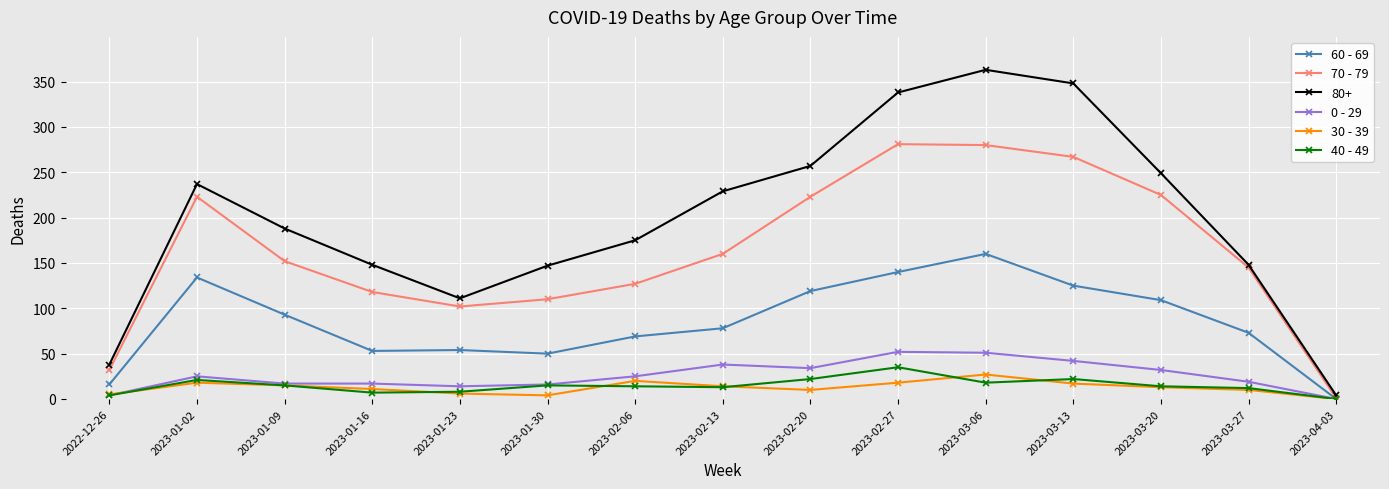

Which series has the widest spread of values?

80+